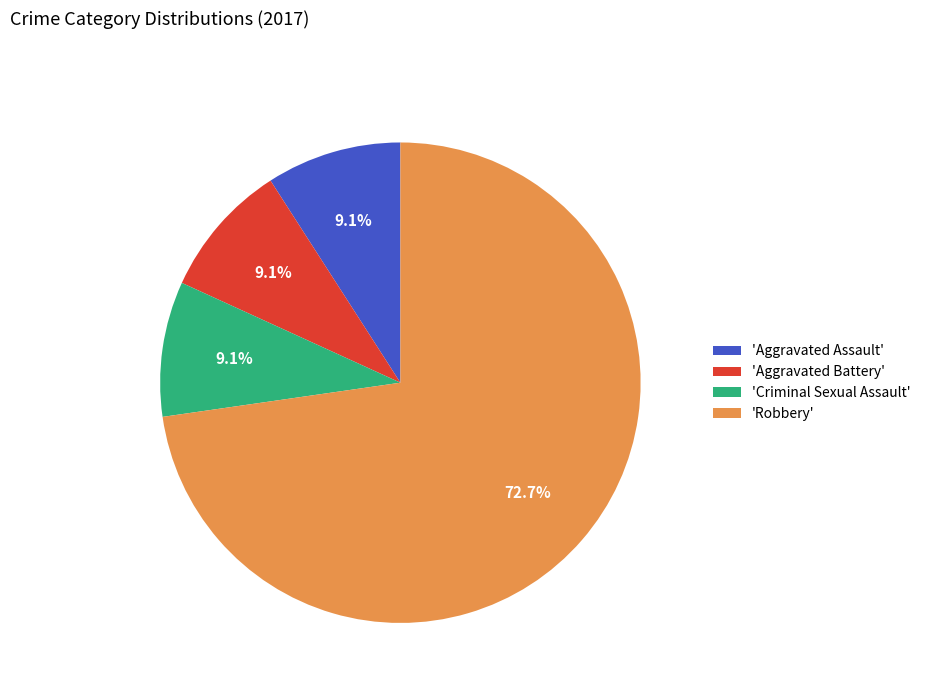

What is the largest slice in the pie chart?

'Robbery'